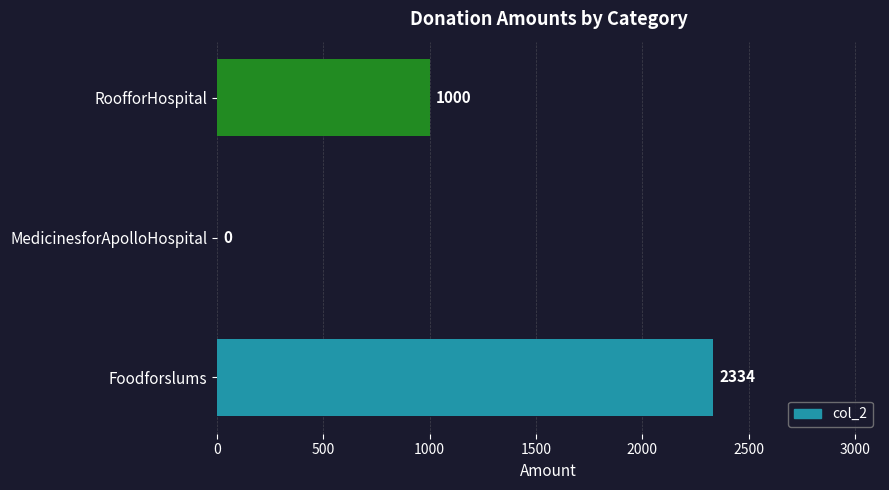

What is the average value?

1111